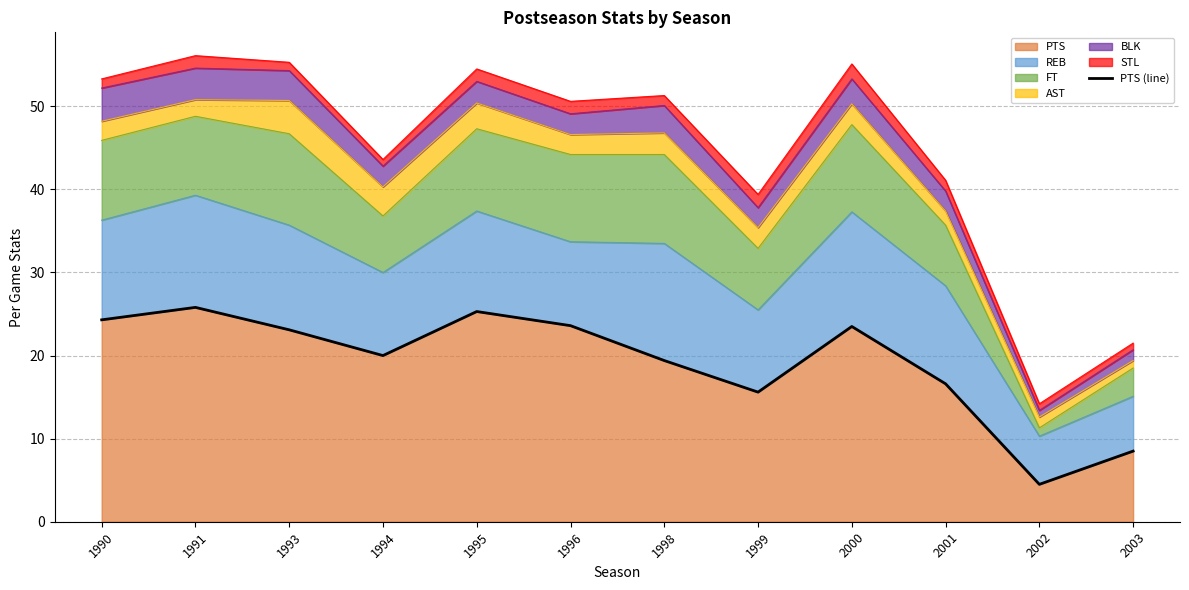

Which category has the lowest value across all series?

2002